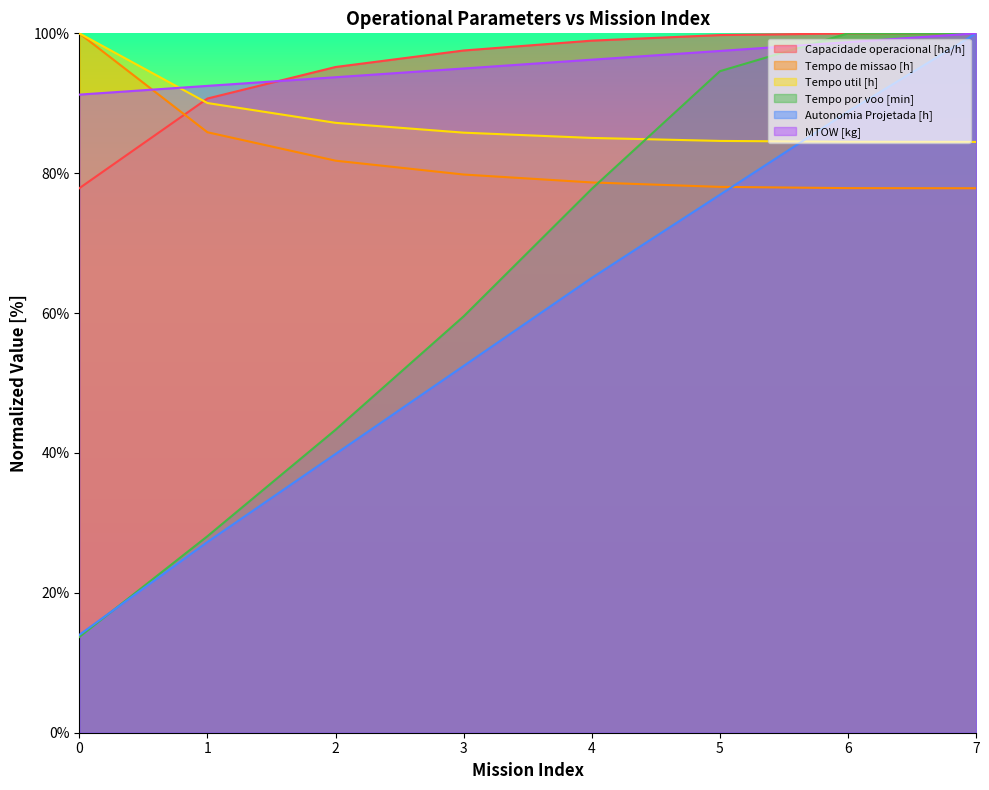

What is the difference between the maximum and second lowest values in the Autonomia Projetada [h] series?

72.7